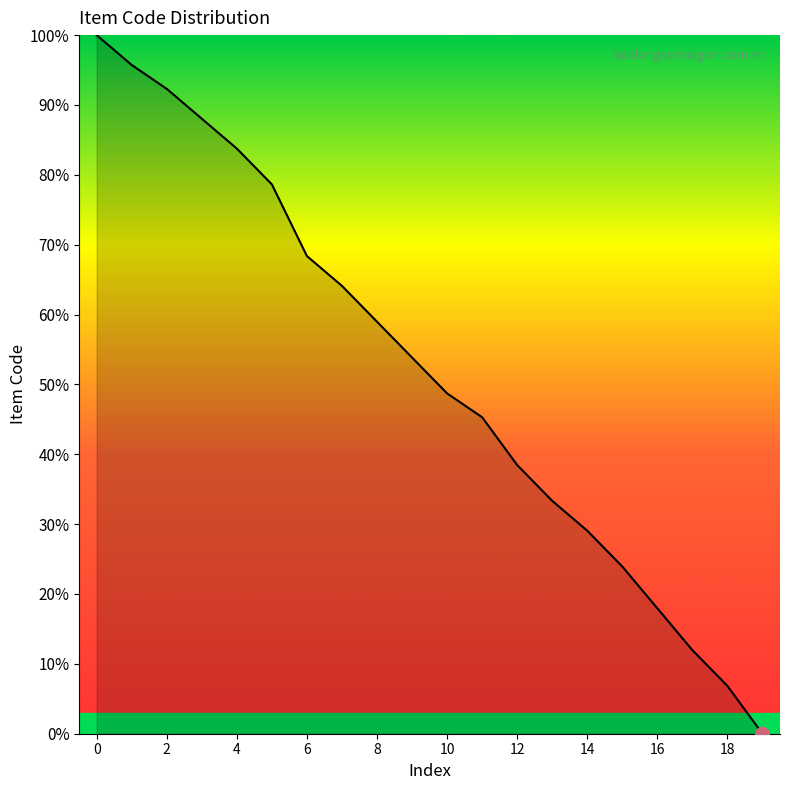

What is the greatest value displayed?

100.0